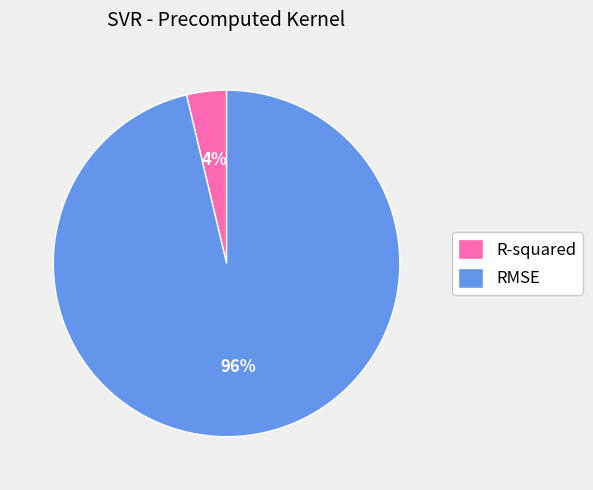

Is the sum of RMSE and R-squared greater than half?

Yes